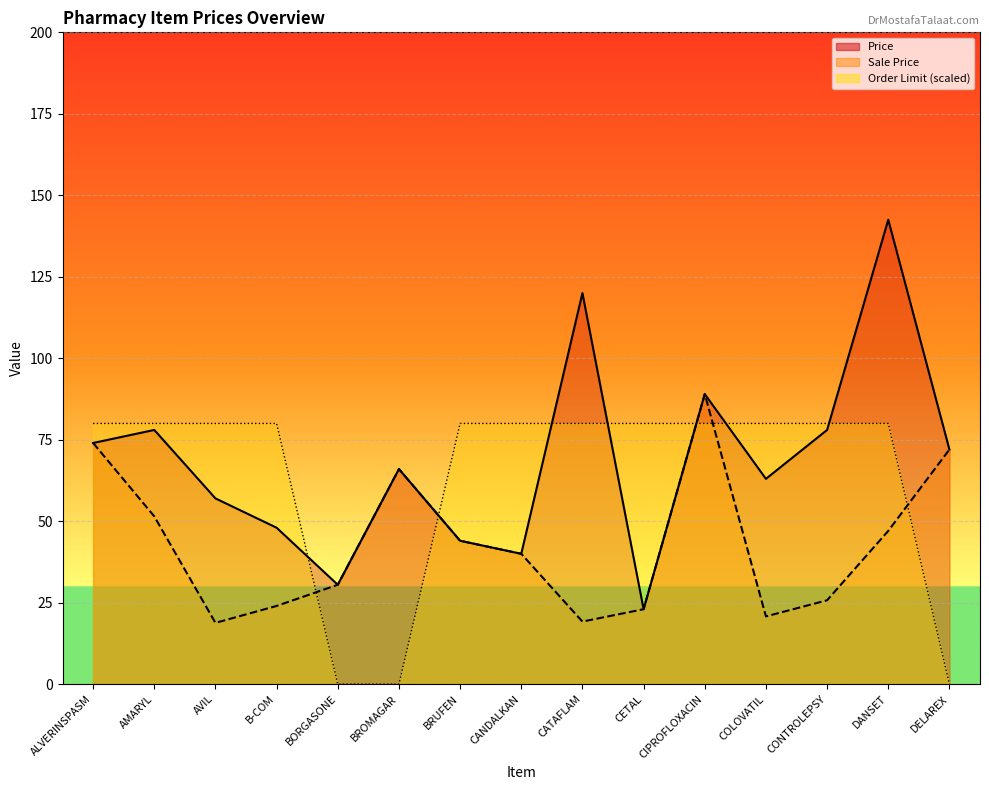

Which series has the widest spread of values?

Price